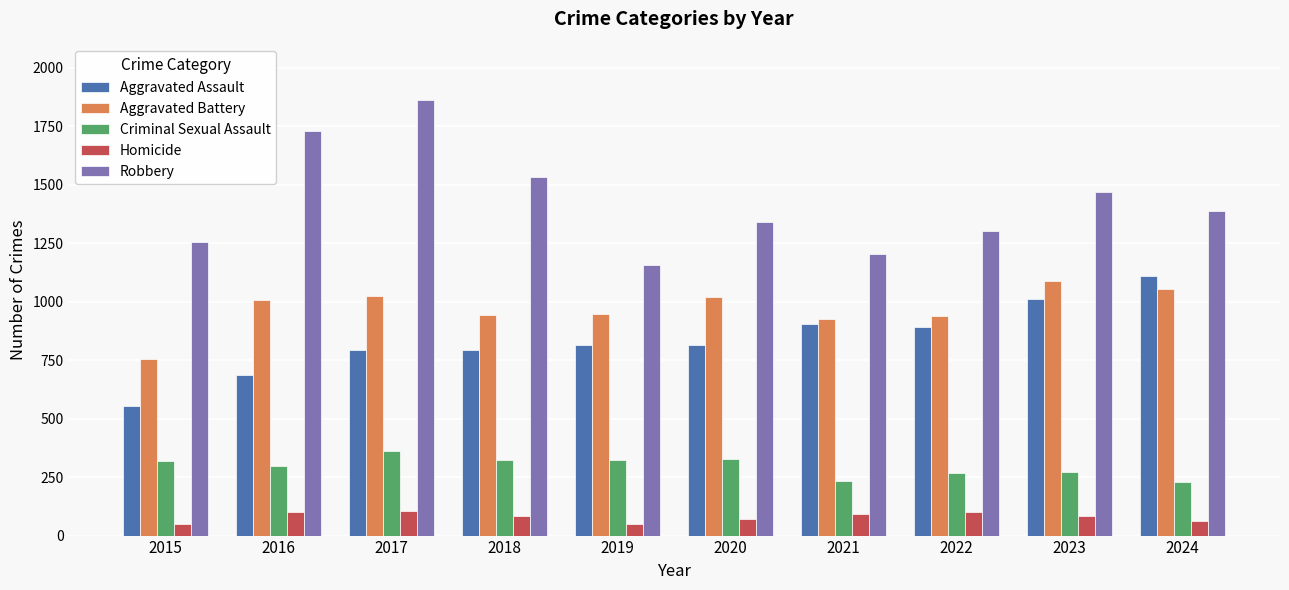

What is the value of the Criminal Sexual Assault bar at the 7th from the left?

232